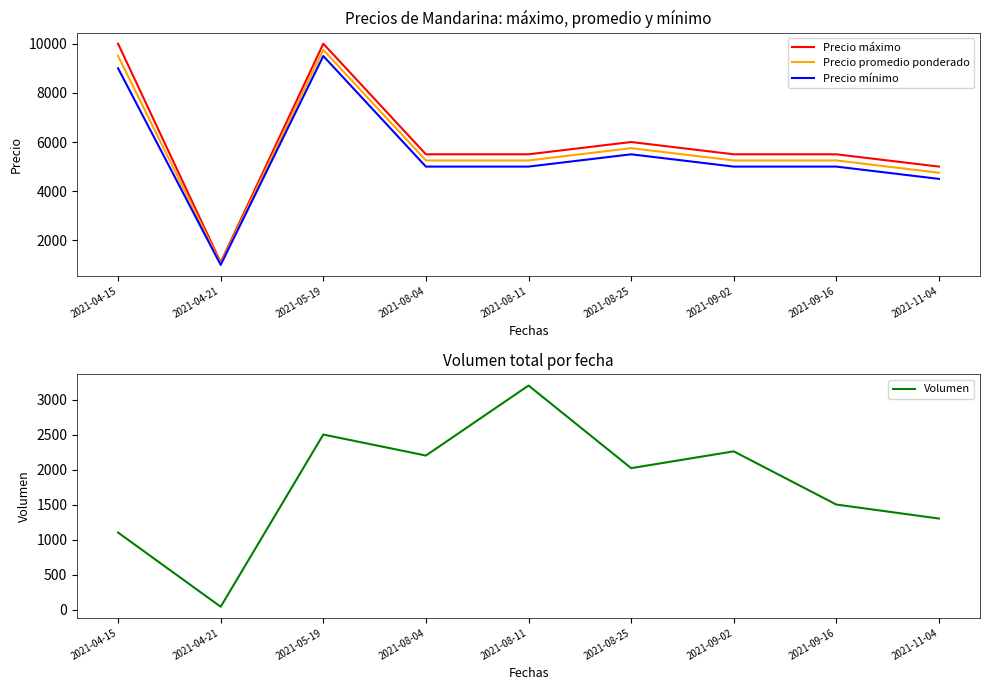

Reading left to right, transcribe all the data shown in this chart.

Precio máximo: 10000	1100	10000	5500	5500	6000	5500	5500	5000
Precio promedio ponderado: 9500	1050	9750	5250	5250	5750	5250	5250	4750
Precio mínimo: 9000	1000	9500	5000	5000	5500	5000	5000	4500
Volumen: 1100	40	2500	2200	3200	2020	2260	1500	1300